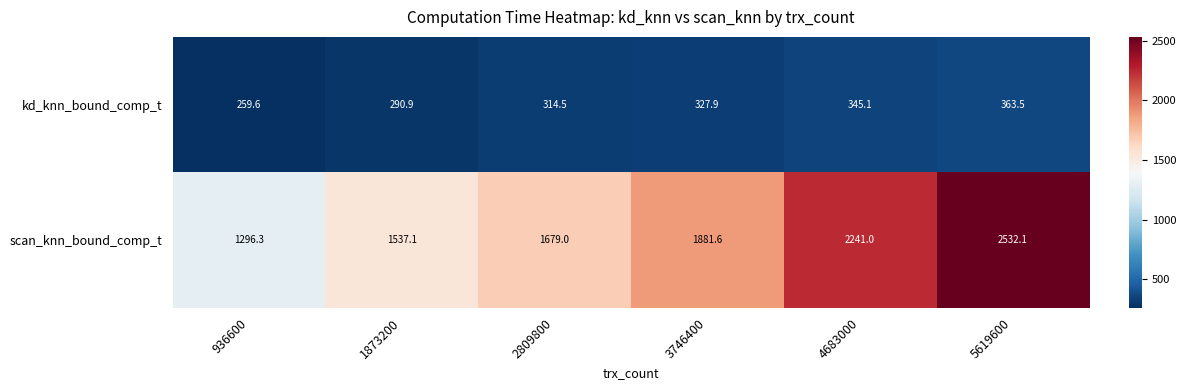

Where is scan_knn_bound_comp_t nearest to the value 1914?

3746400